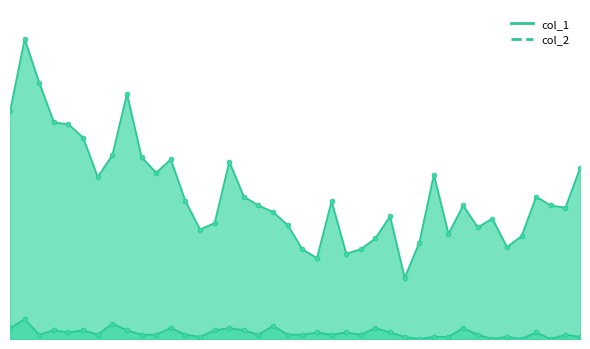

Which series has the largest total across all categories?

col_1